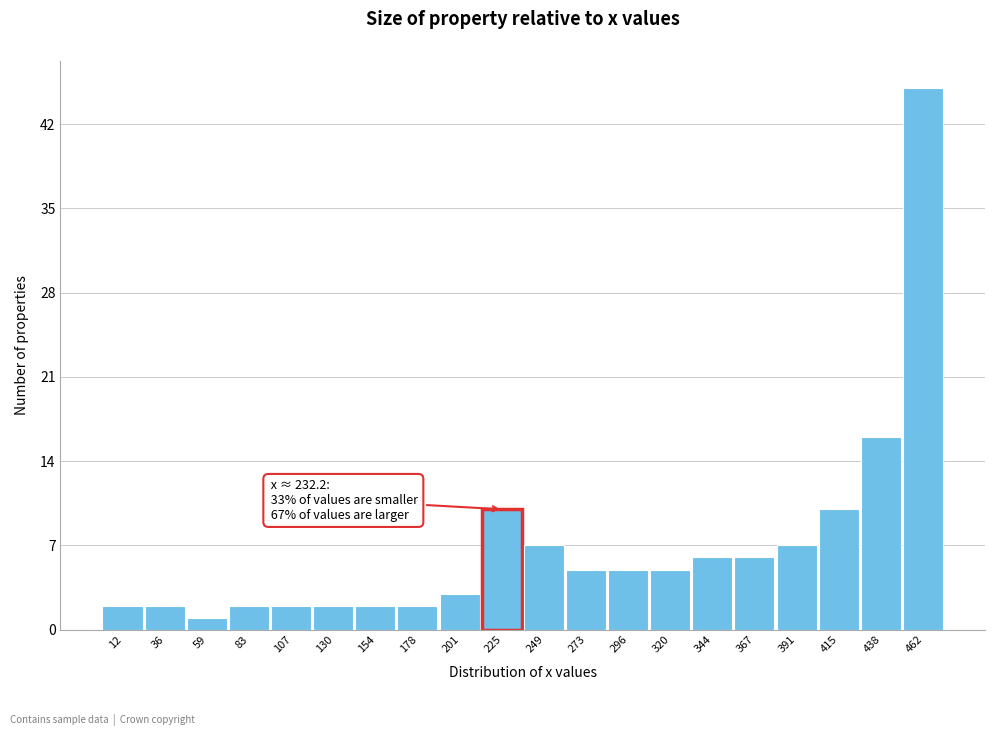

Which range on the x-axis has the tallest bar?

450 to 475